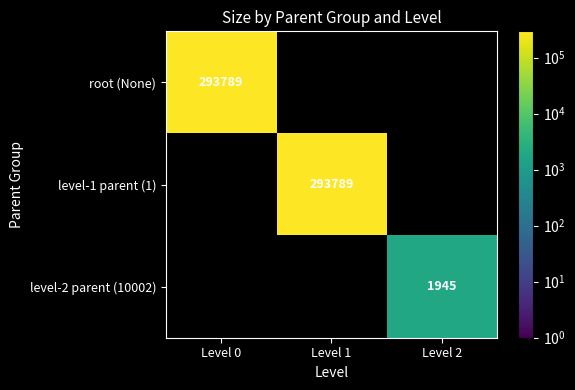

The value of level-1 parent (1) at Level 1 is 293789. True or false?

True